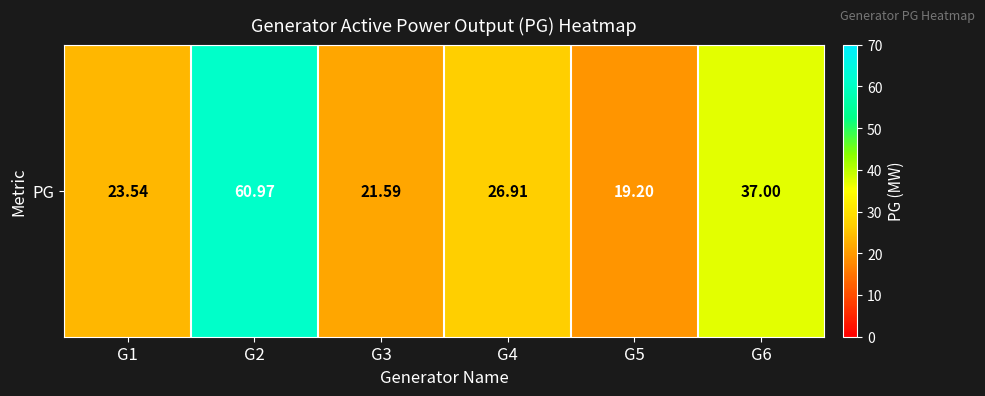

True or false: the data shows 33.1 at G3.

False